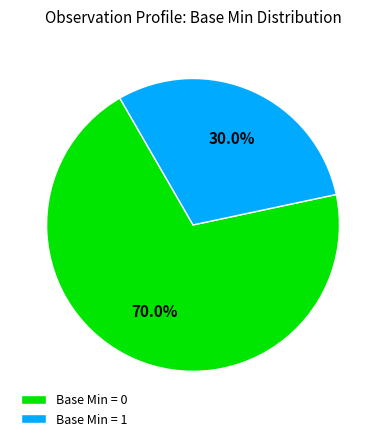

Between Base Min = 0 and Base Min = 1, which is larger?

Base Min = 0